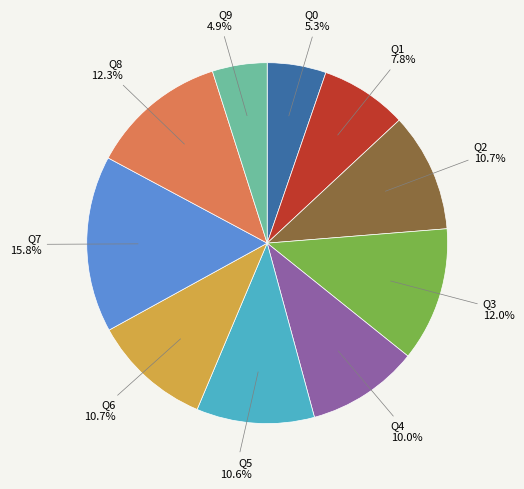

To the nearest percent, what is the average slice percentage?

10%